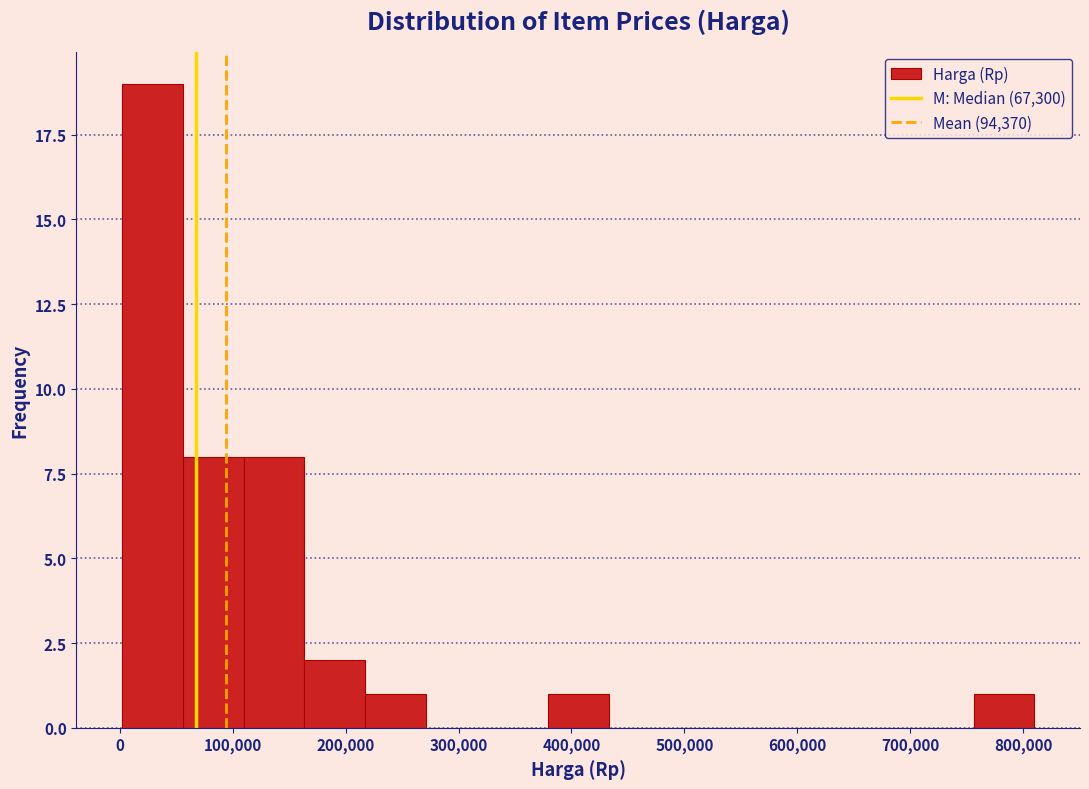

Reading left to right, list every bar in this chart as the range it spans on the x-axis followed by its height. Neither the bar edges nor the heights are printed on the chart, so give them approximately, as read against the axes.

0 to 60000: 19
60000 to 110000: 8
110000 to 160000: 8
160000 to 220000: 2
220000 to 270000: 1
270000 to 330000: 0
330000 to 380000: 0
380000 to 430000: 1
430000 to 490000: 0
490000 to 540000: 0
540000 to 590000: 0
590000 to 650000: 0
650000 to 700000: 0
700000 to 760000: 0
760000 to 810000: 1